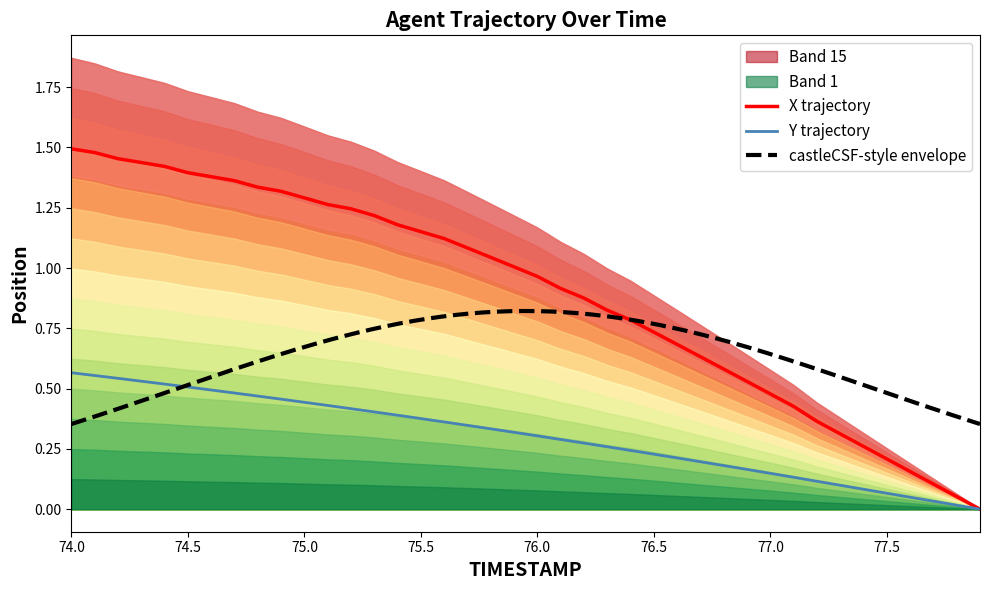

What is the label of the 9th point from the left?

74.8